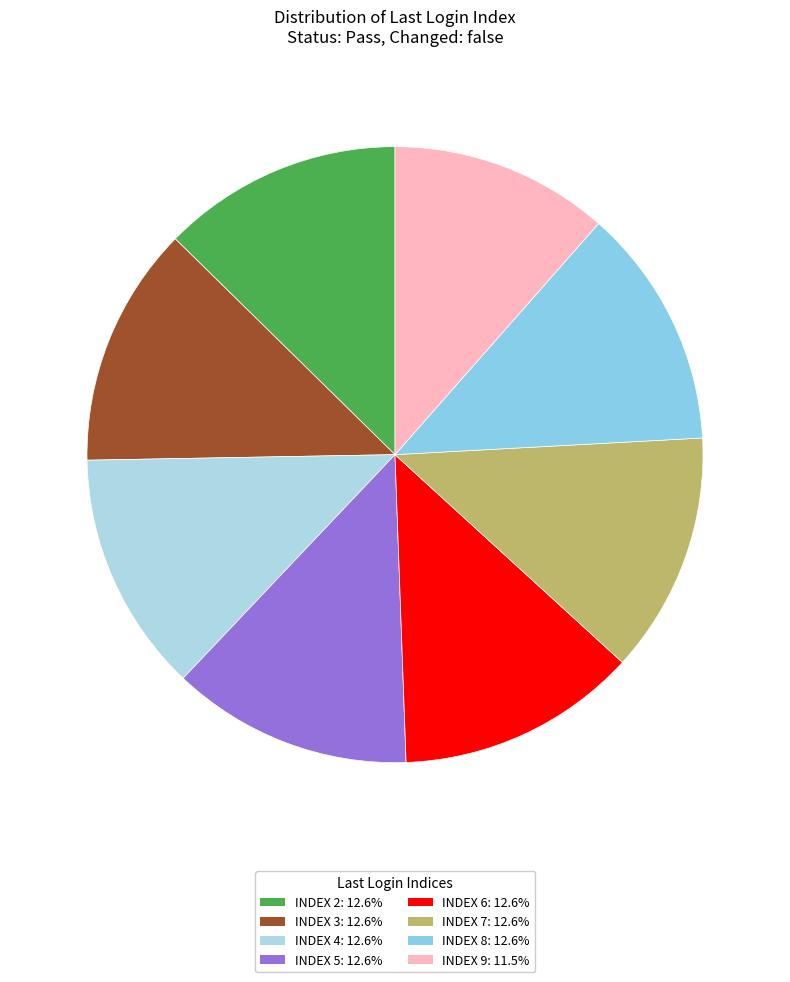

To the nearest percent, what is the average slice percentage?

12%